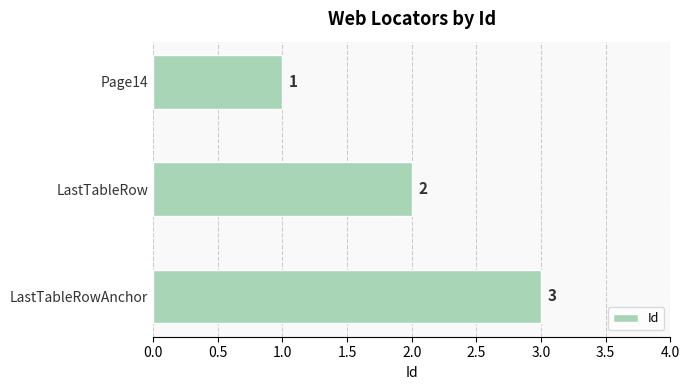

What is the average value?

2